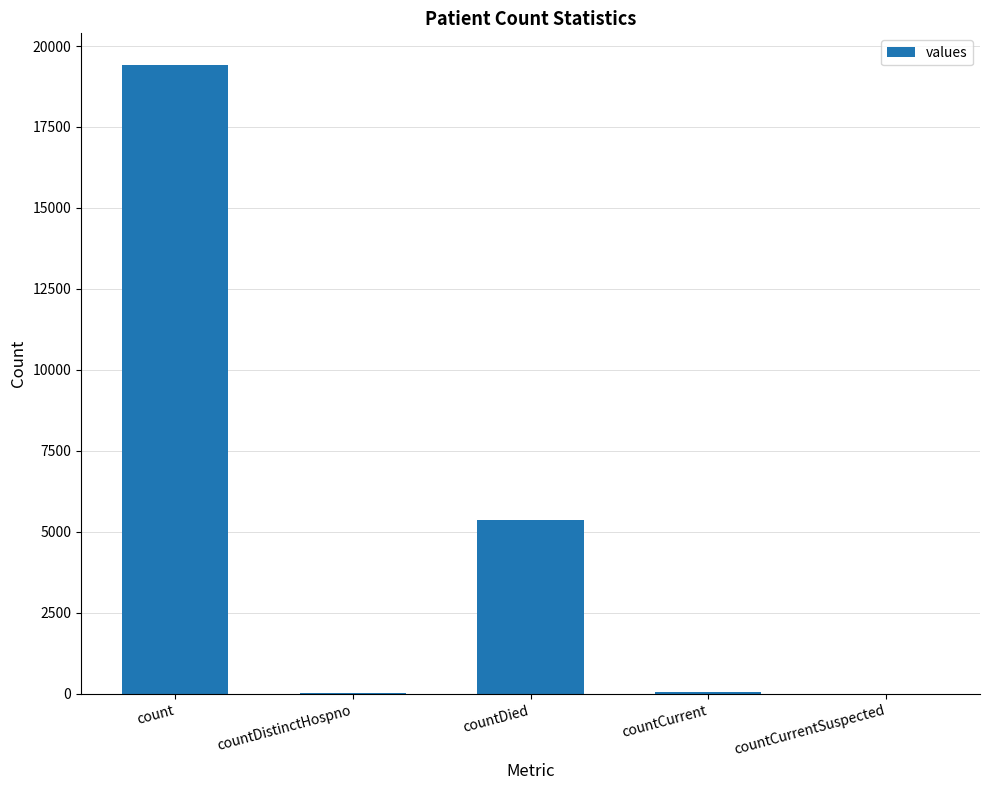

How many series are shown in this chart?

1